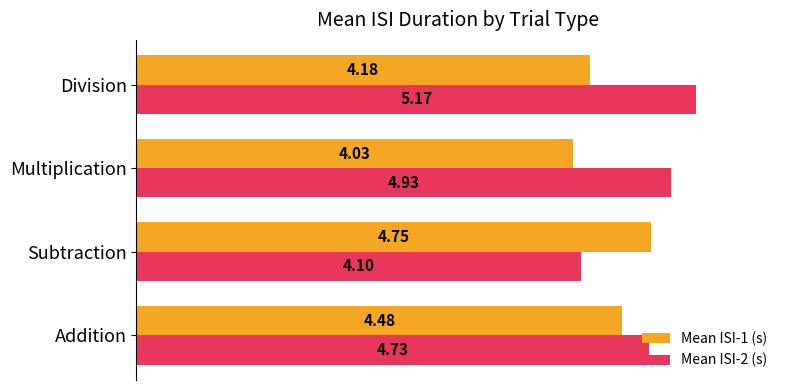

At how many categories does at least one series exceed 4?

4